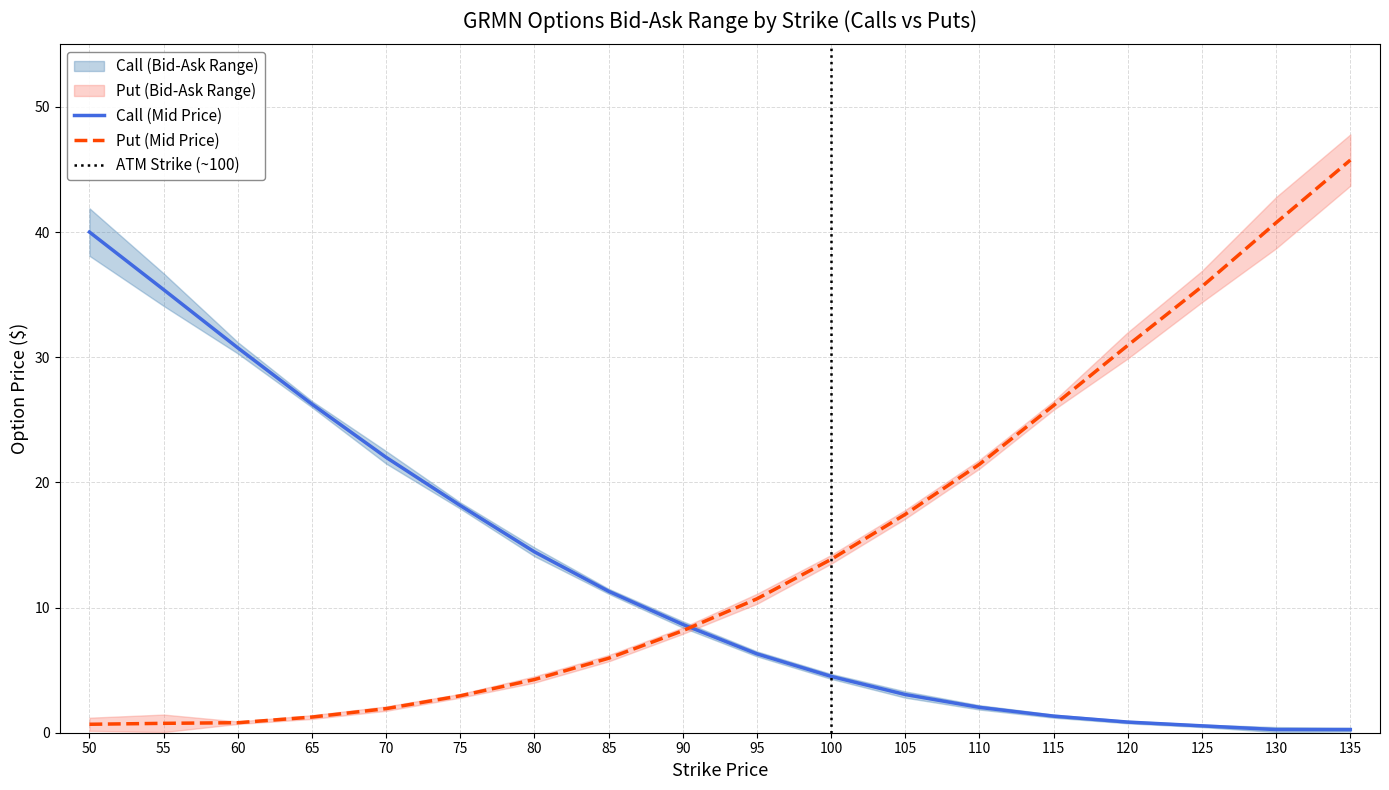

Which has a higher value, 130 or 55?

55